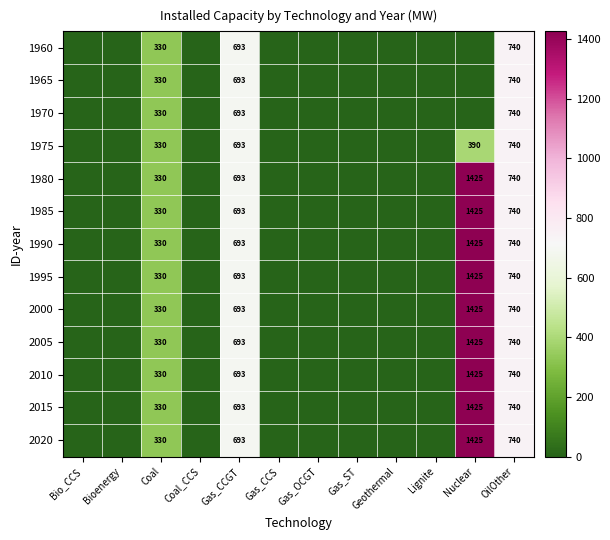

True or false: 1995 has a value of 1071.8 at Gas_CCGT.

False